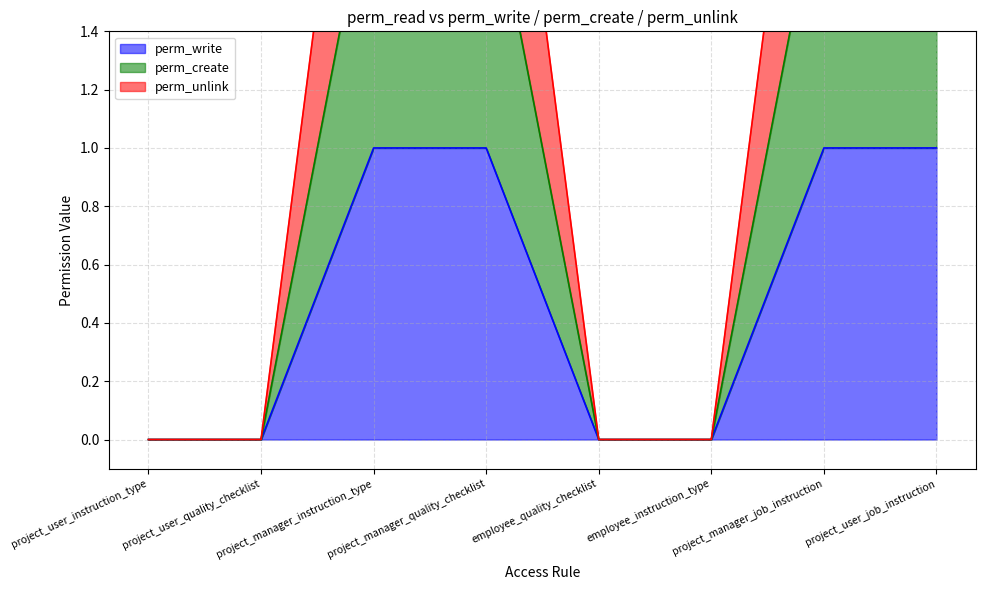

Rank the categories by perm_unlink value from lowest to highest.

project_user_instruction_type, project_user_quality_checklist, employee_quality_checklist, employee_instruction_type, project_manager_instruction_type, project_manager_quality_checklist, project_manager_job_instruction, project_user_job_instruction